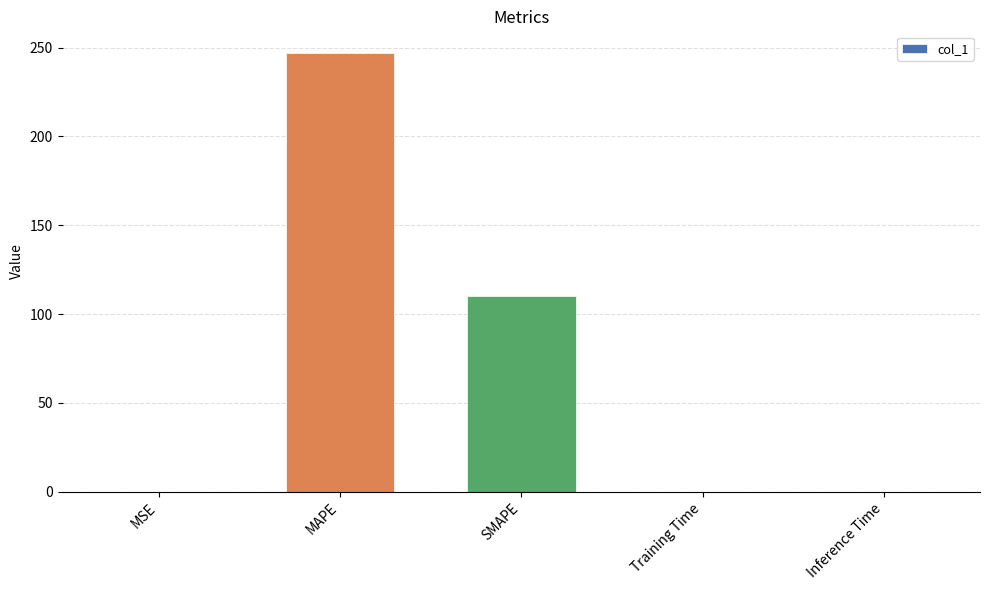

What is the sum of all values?

357.4